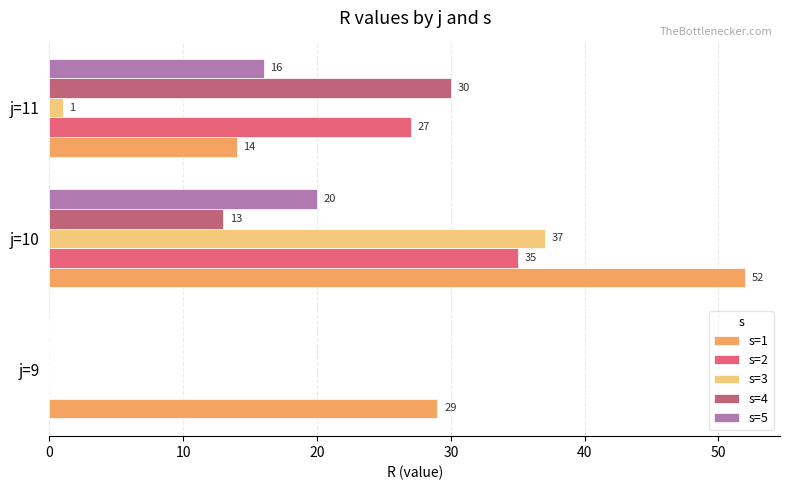

At which label is s=3 closest to 18?

j=11